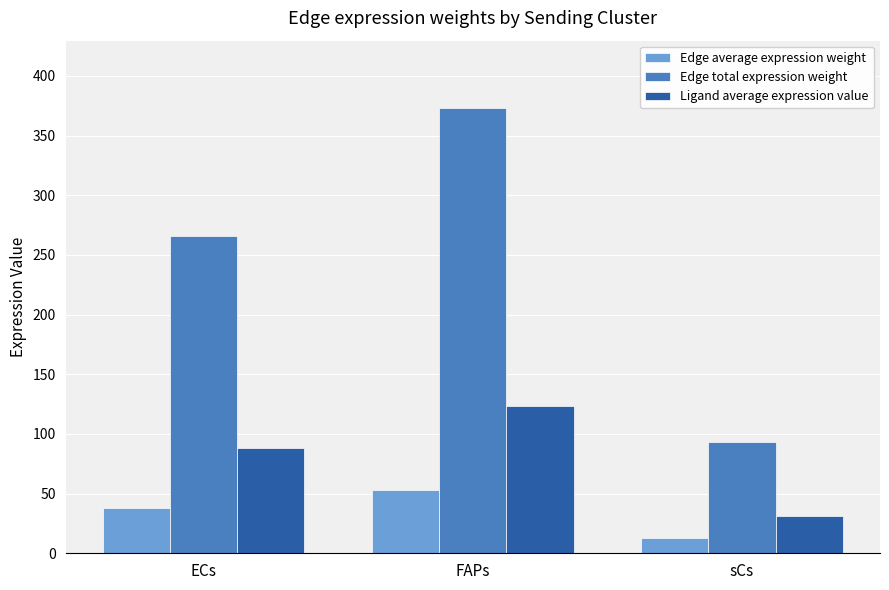

What is the sum of all Edge average expression weight values?

103.7